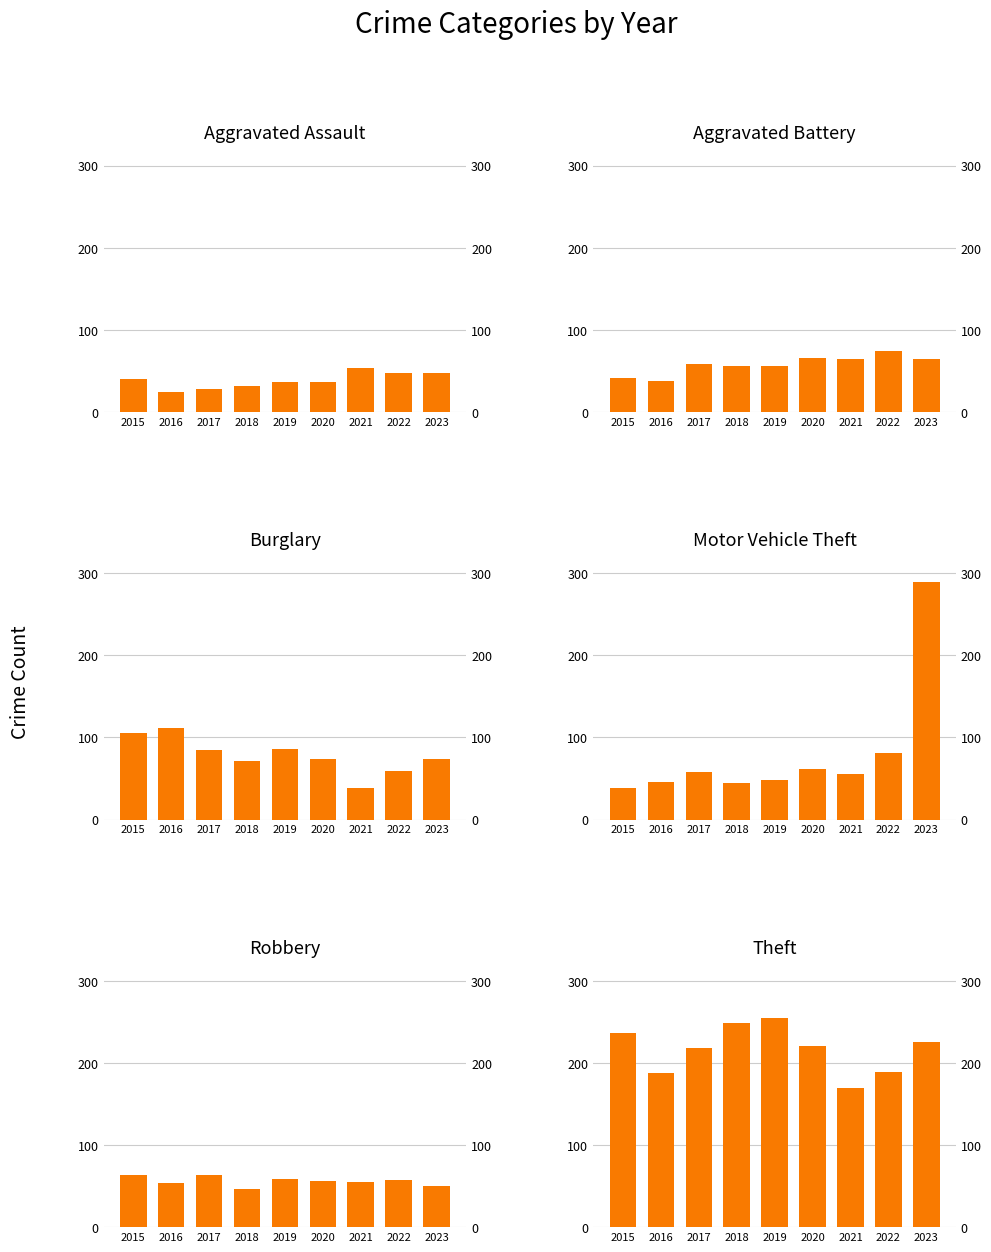

At which label does Aggravated Assault reach its minimum?

2016